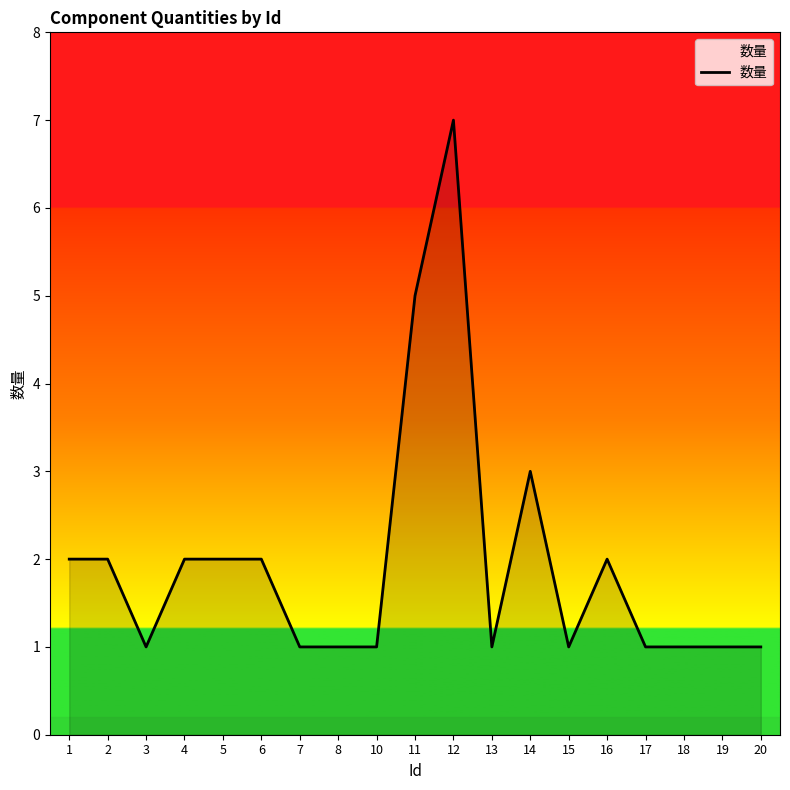

Is it true that the value at 5 is 3?

False